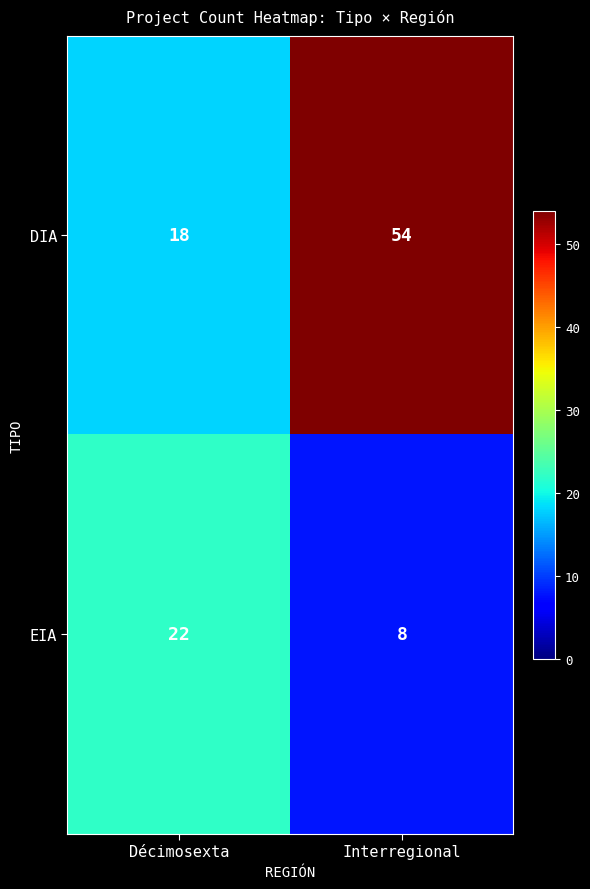

What is the difference between the maximum and minimum values in the EIA series?

14